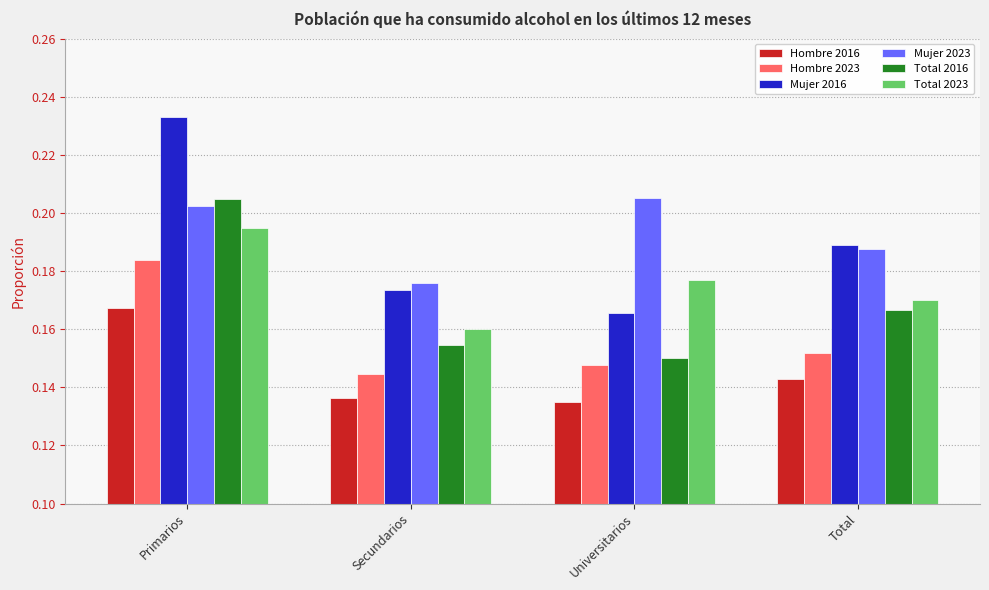

Between Primarios and Secundarios, which series saw the biggest shift?

Mujer 2016